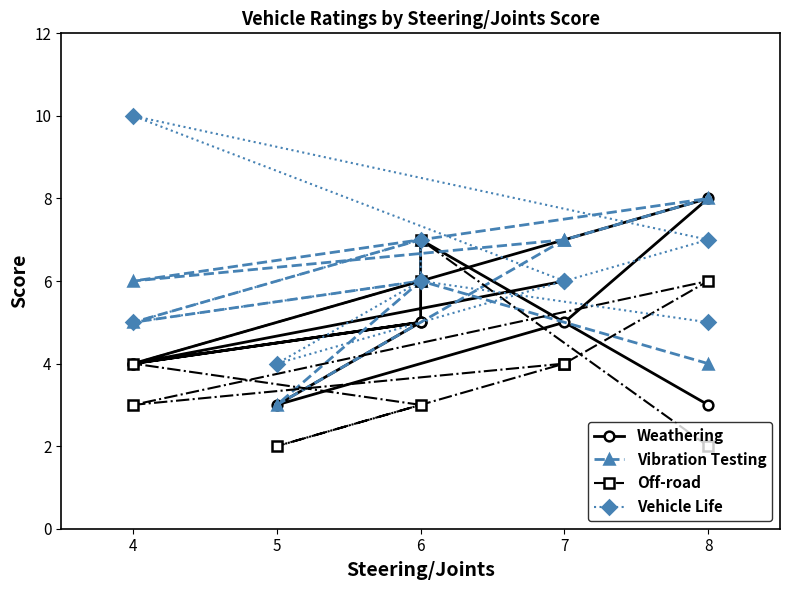

How many interior local peaks does the Vehicle Life series have?

3